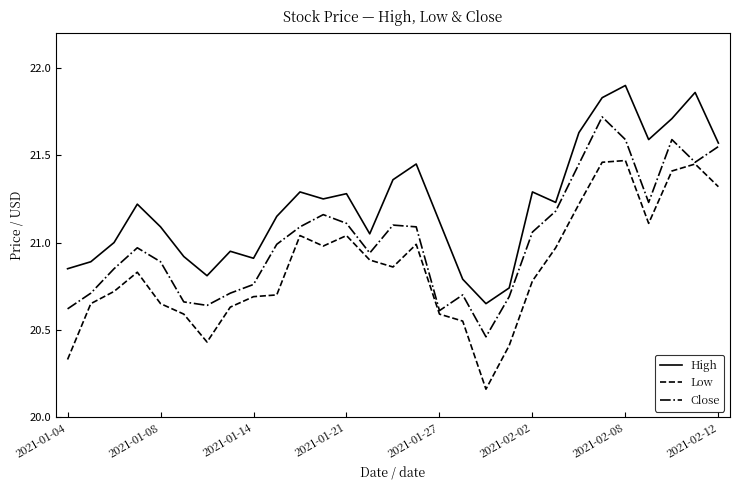

List the series in order of their peak value, highest first.

High, Close, Low